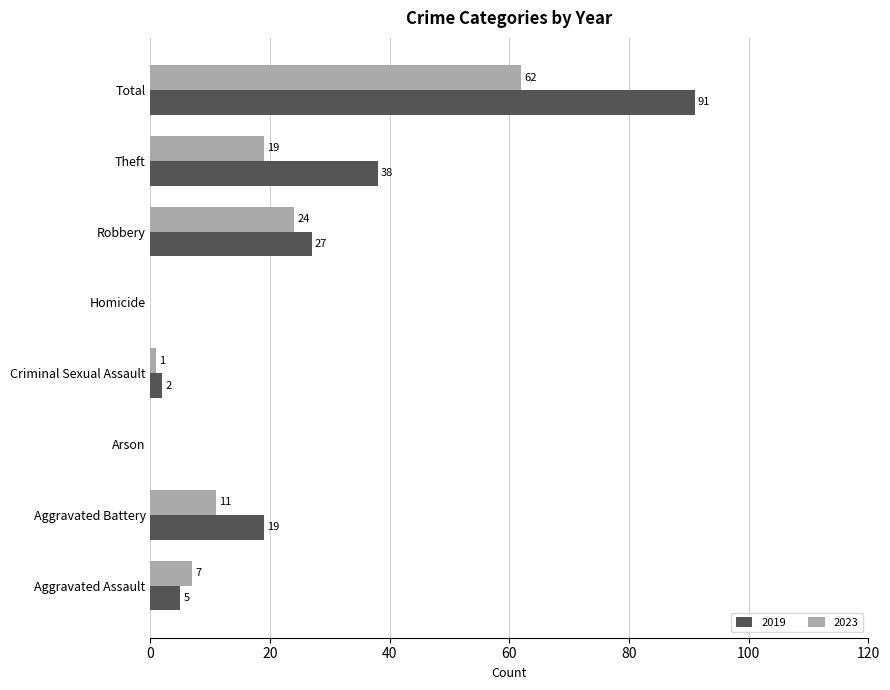

True or false: 2023 has a value of 23 at Arson.

False